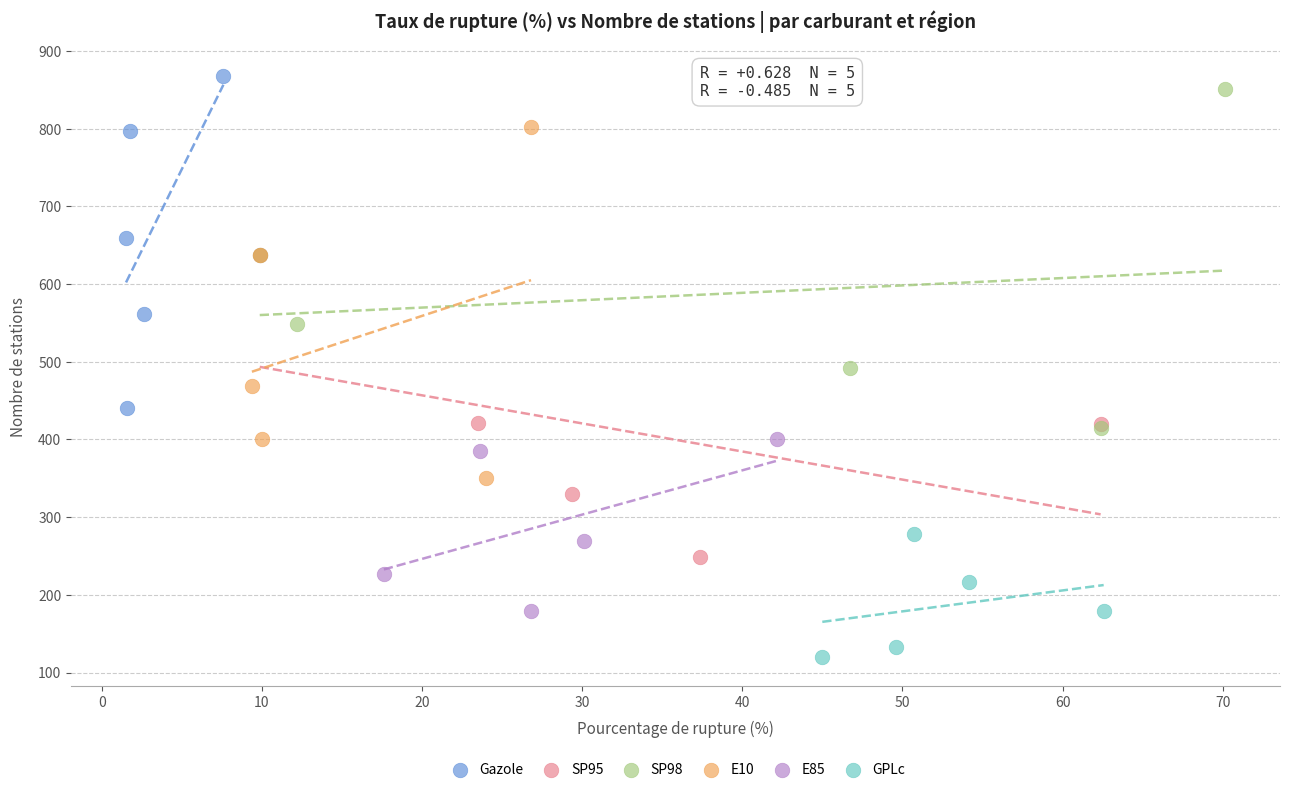

Which series contains the lowest Y value?

GPLc